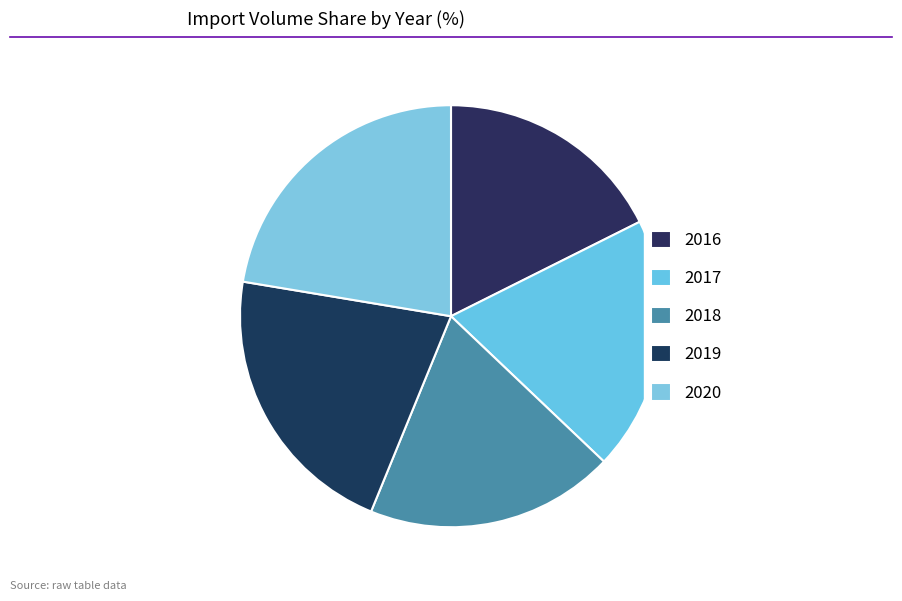

How many slices are in this pie chart?

5